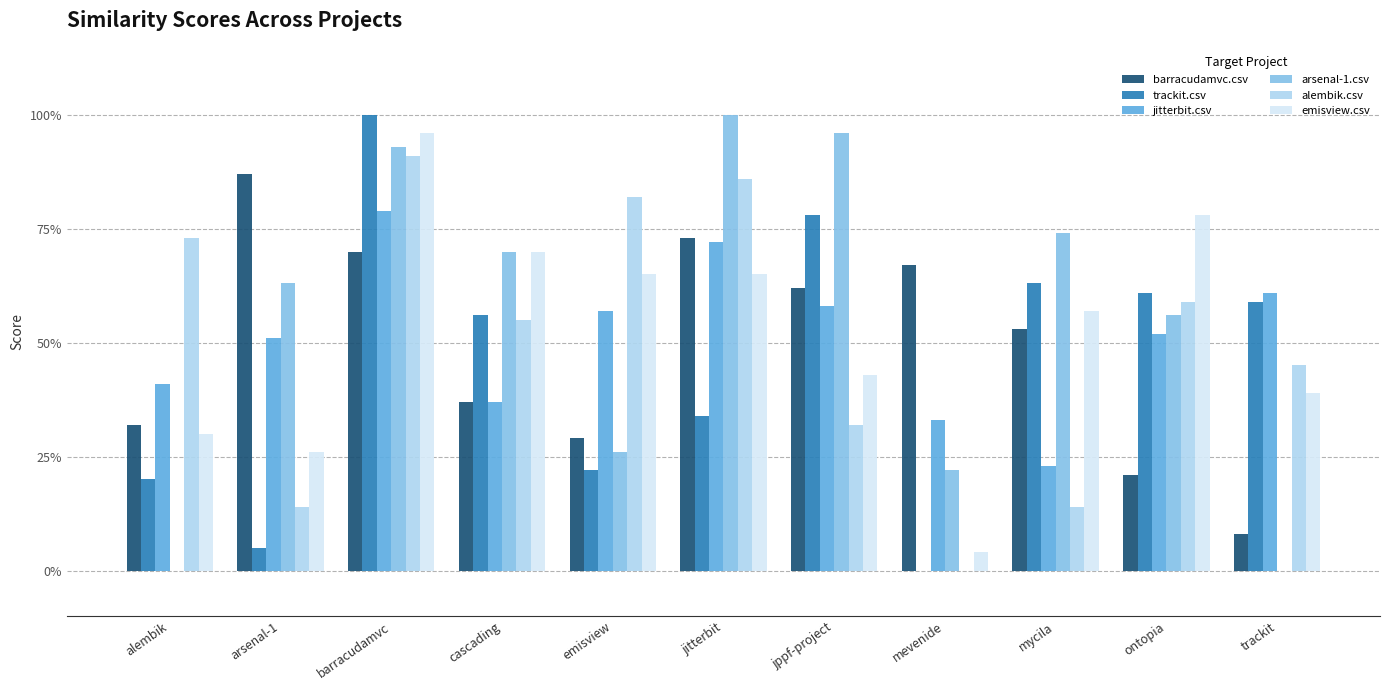

What is the label of the 10th bar from the left?

ontopia